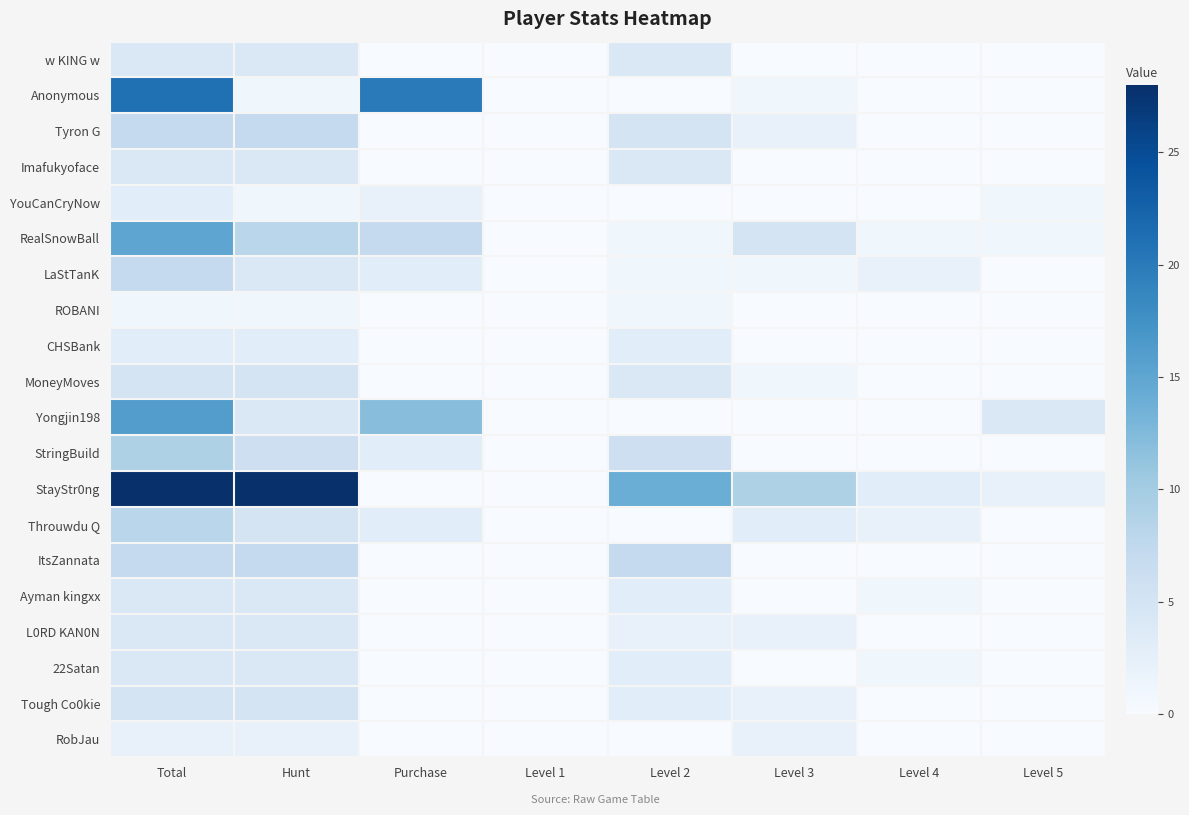

What is the maximum value shown in the chart?

28